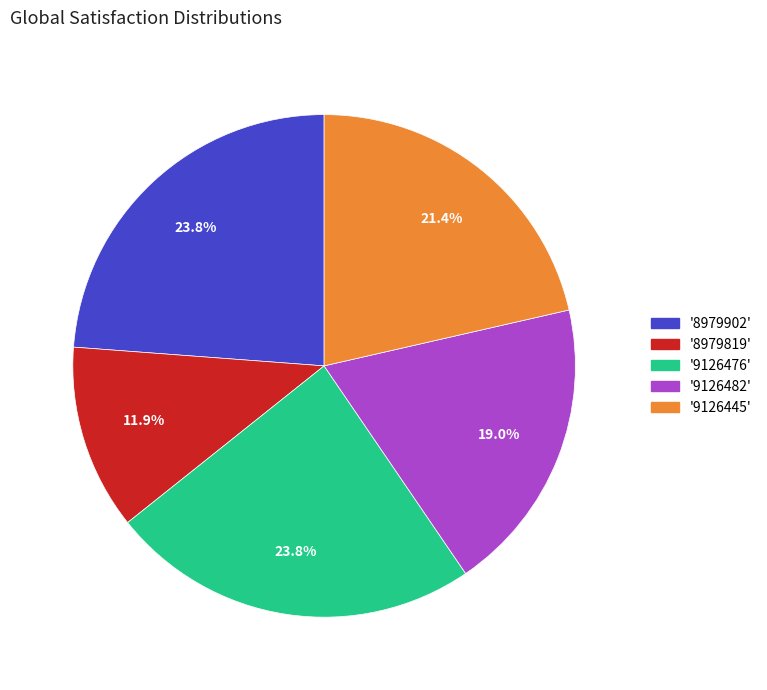

Is there any slice that represents more than half of the pie?

No